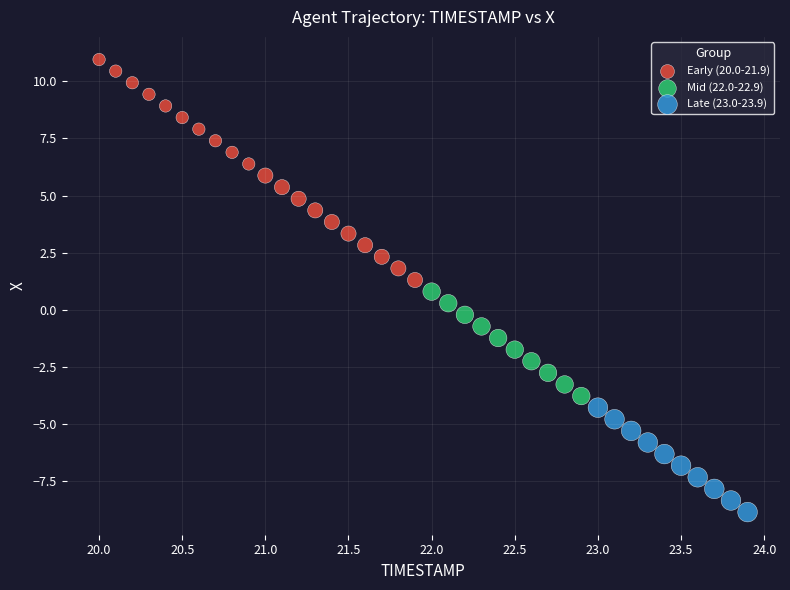

Which series reaches the maximum Y coordinate?

Early (20.0-21.9)